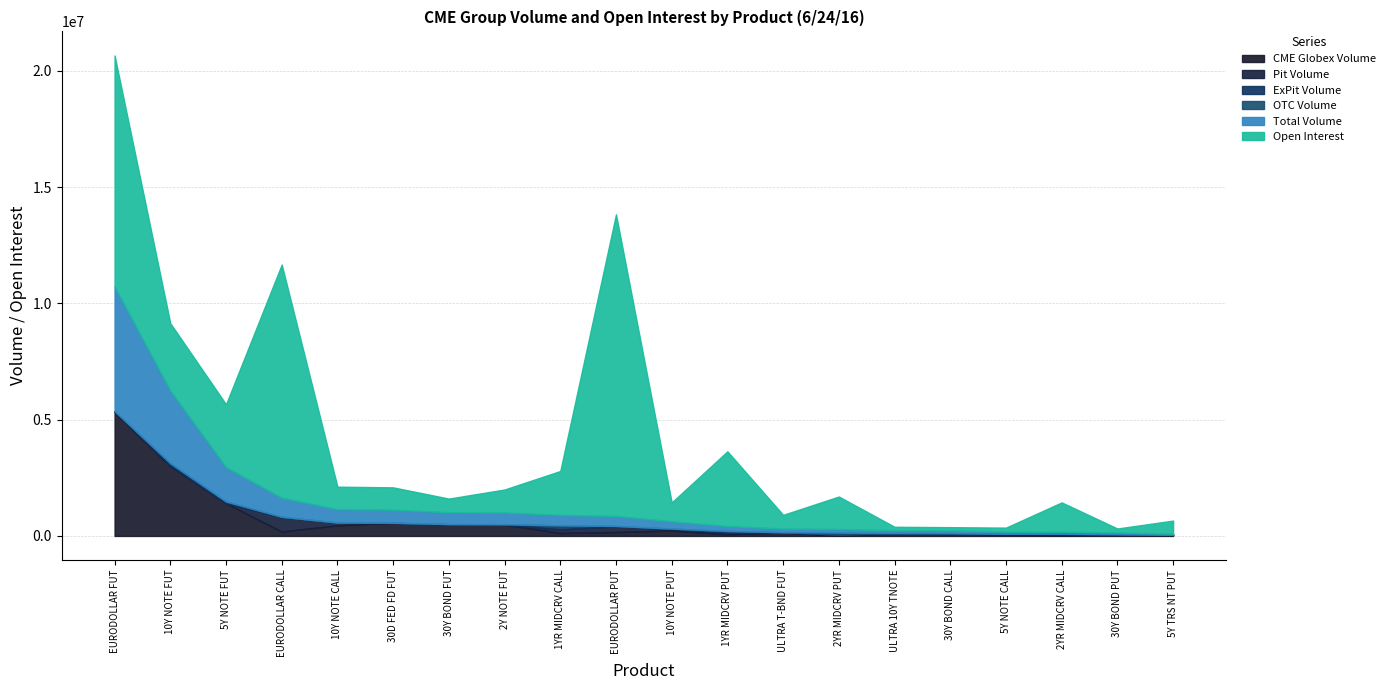

What is the average value of the Open Interest series?

2618793